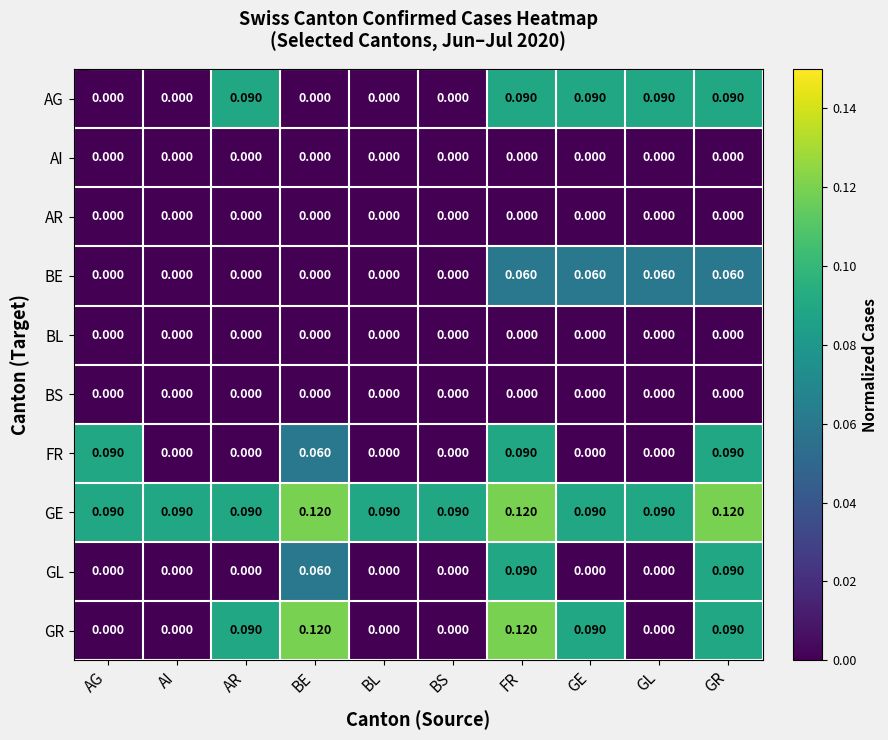

Count the number of data series in this chart.

10